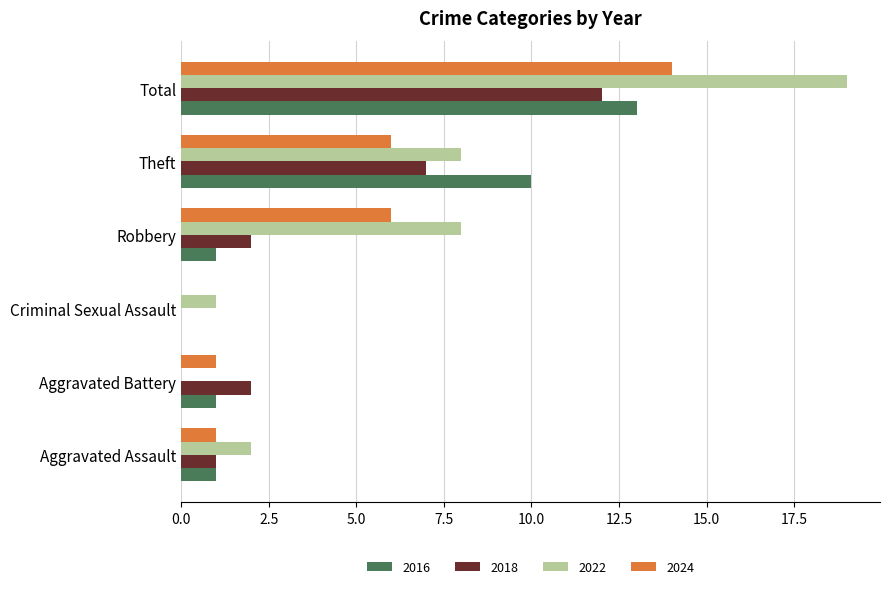

What is the difference between the 2024 values at Total and Criminal Sexual Assault?

14